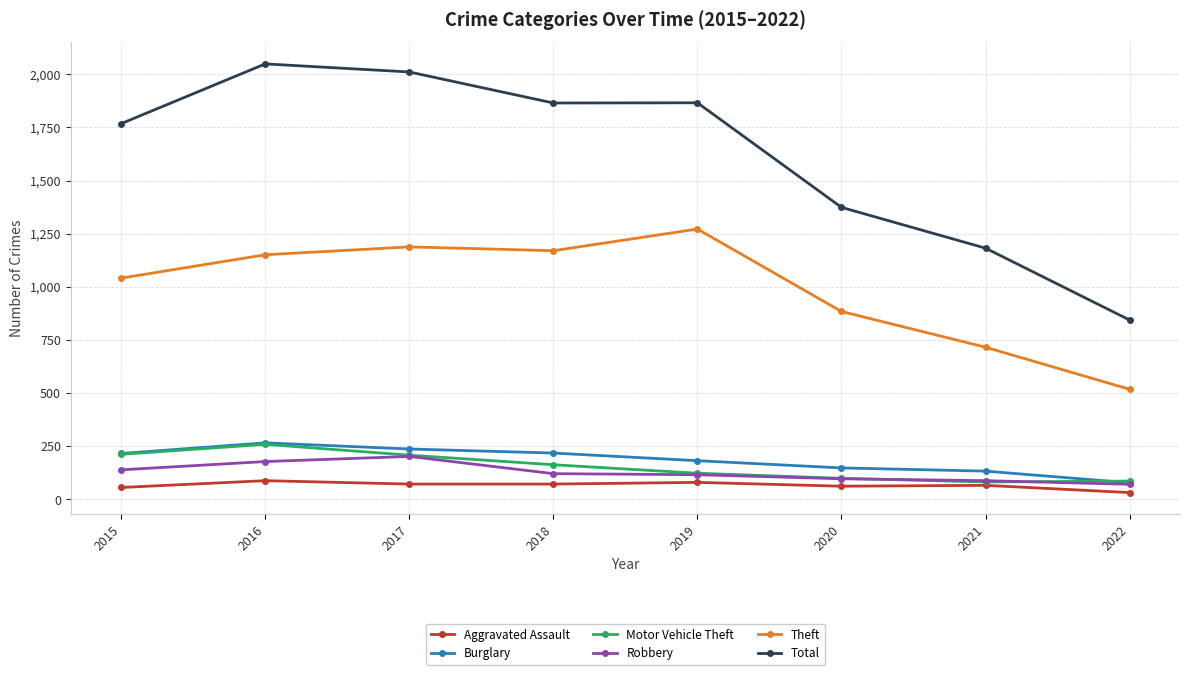

True or false: Total and Aggravated Assault cross at least once.

False